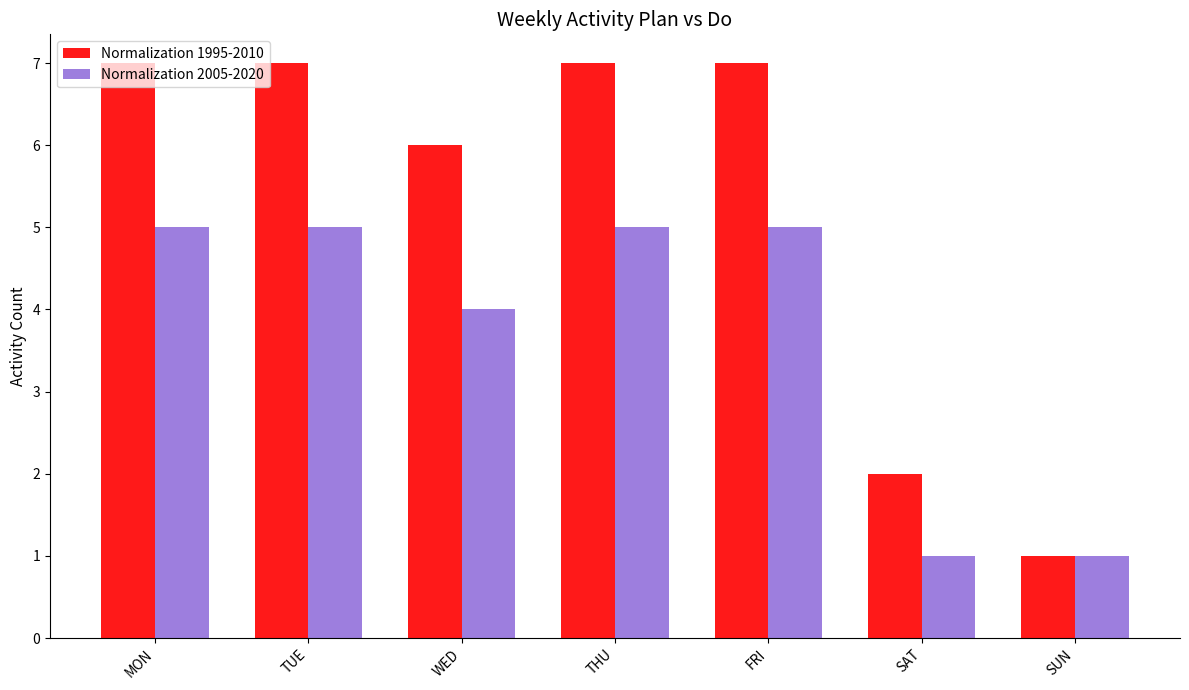

What is the label of the 1st bar from the left?

MON